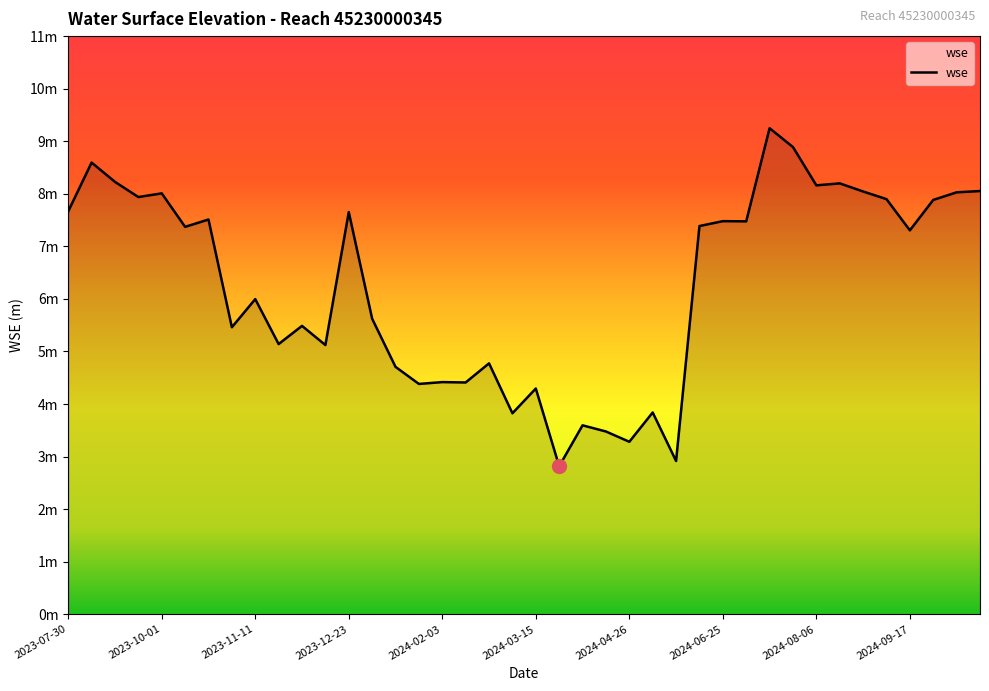

Does the chart have visible grid lines?

No